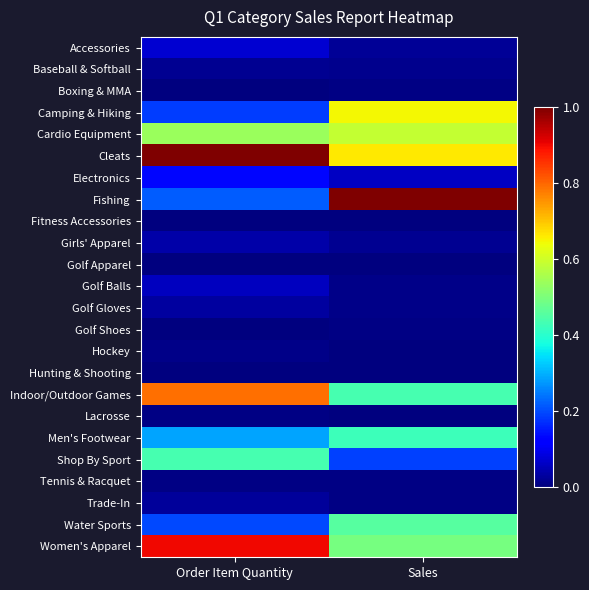

Which series has the widest spread of values?

Fishing